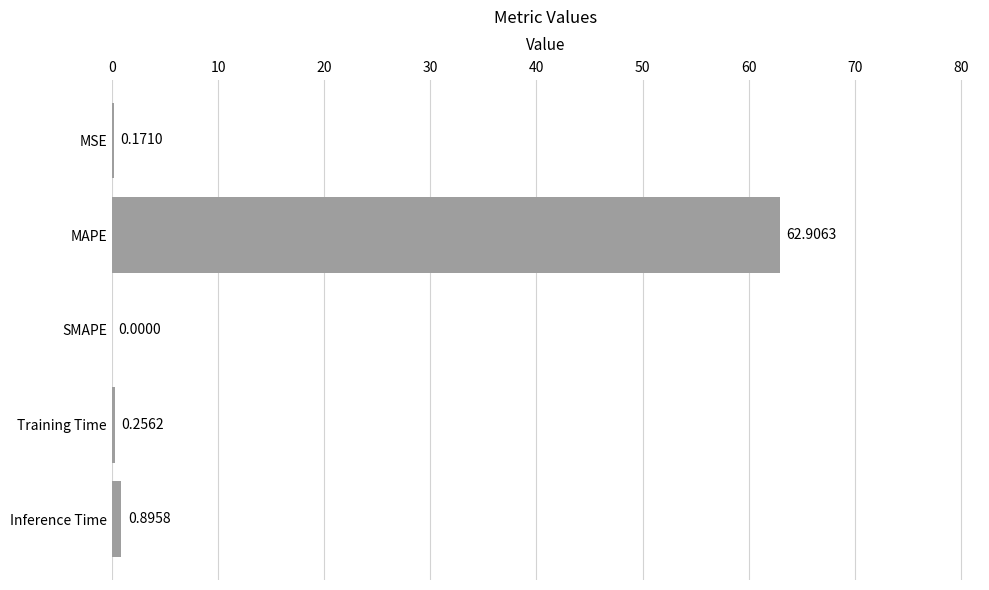

What is the sum of the values at Inference Time and SMAPE?

0.9